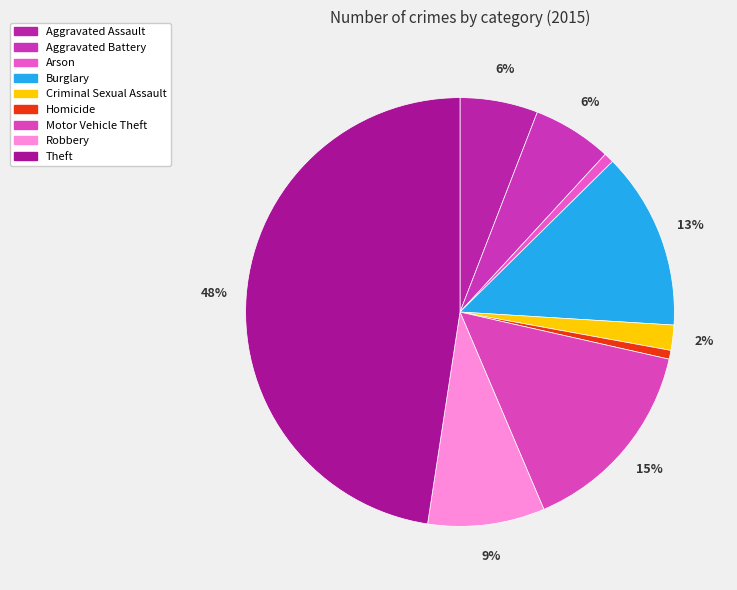

Which slice is the smallest?

Homicide